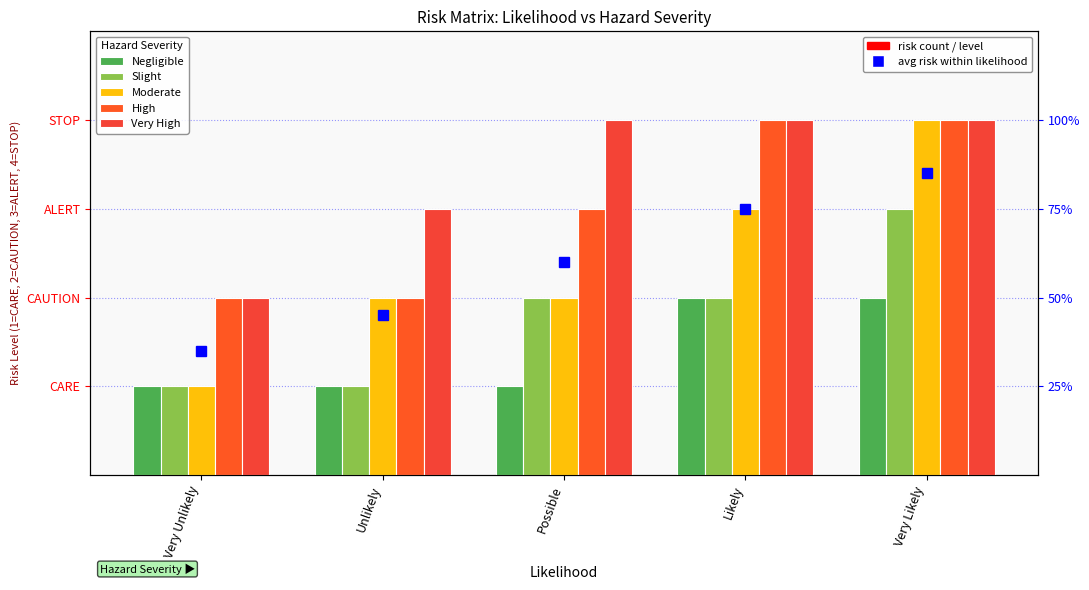

What is the difference between the highest and lowest values at Very Likely?

2